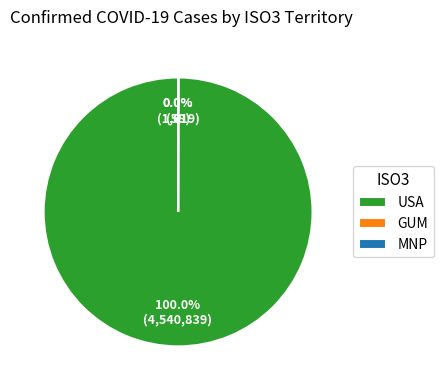

Which slice is the largest?

USA